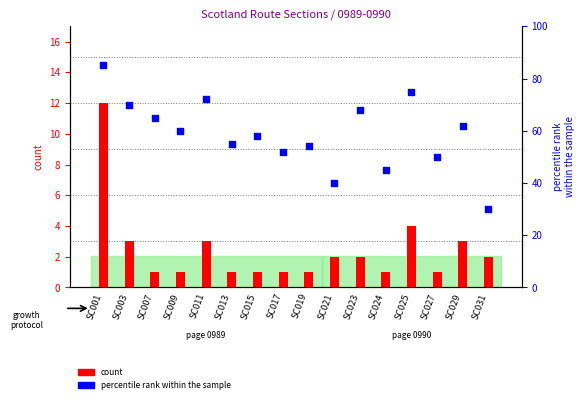

Which series contains the lowest Y value?

count